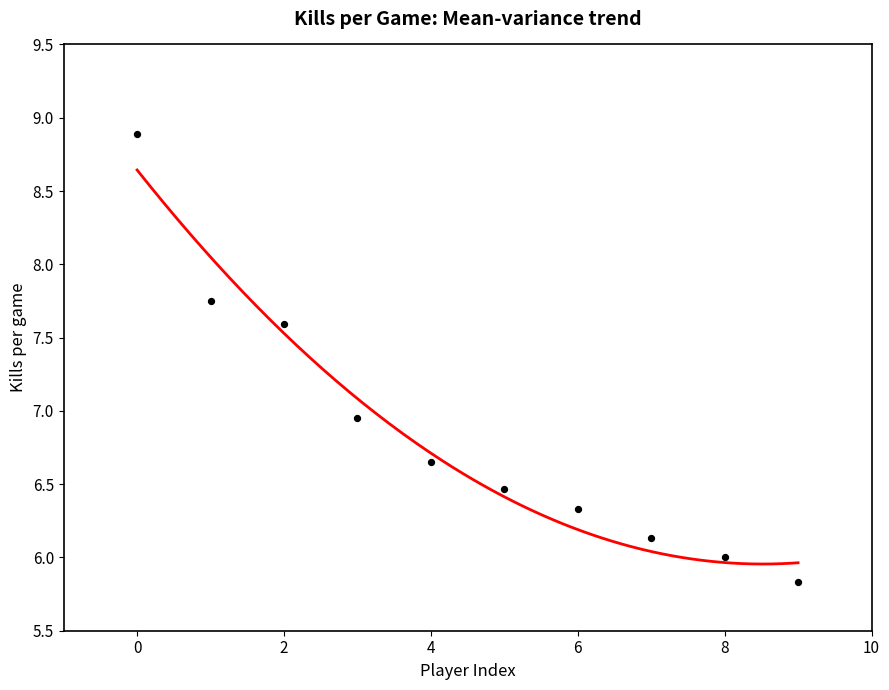

What is the average Y value?

6.9